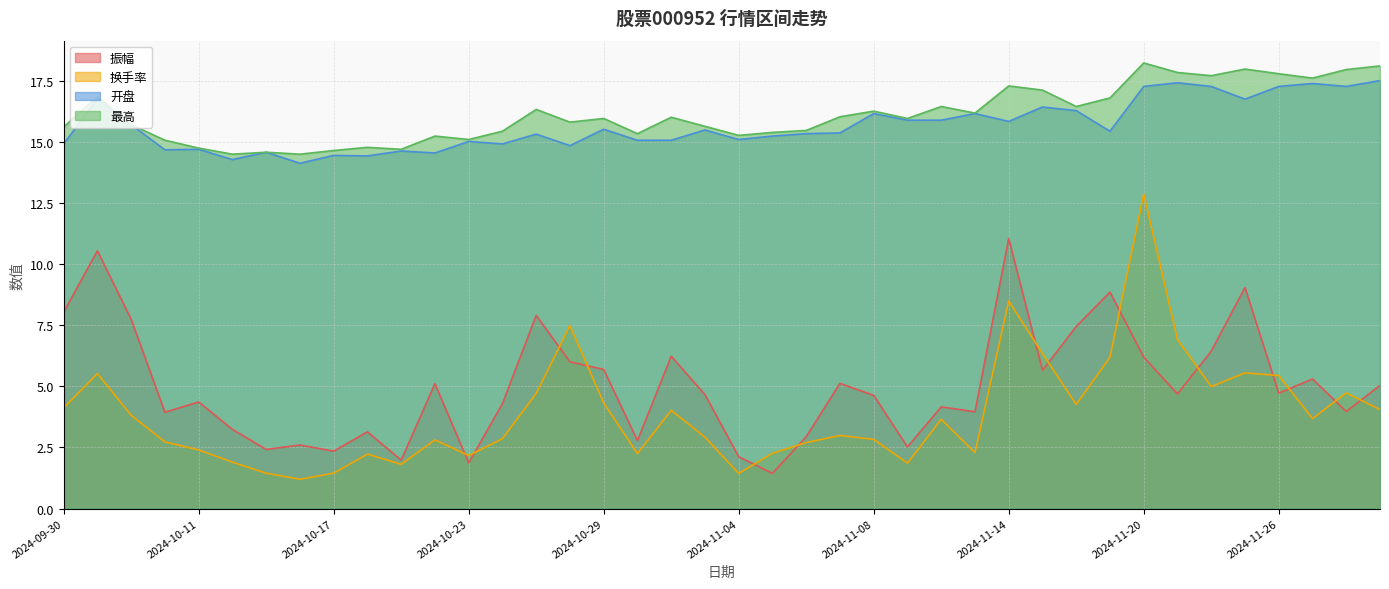

Reading left to right, what are all the values shown in this chart?

振幅: 2024-09-30=8.0	2024-10-08=10.5	2024-10-09=7.7	2024-10-10=3.9	2024-10-11=4.4	2024-10-14=3.2	2024-10-15=2.4	2024-10-16=2.6	2024-10-17=2.4	2024-10-18=3.1	2024-10-21=2.0	2024-10-22=5.1	2024-10-23=1.9	2024-10-24=4.3	2024-10-25=7.9	2024-10-28=6.0	2024-10-29=5.7	2024-10-30=2.8	2024-10-31=6.2	2024-11-01=4.7	2024-11-04=2.1	2024-11-05=1.4	2024-11-06=2.9	2024-11-07=5.1	2024-11-08=4.6	2024-11-11=2.5	2024-11-12=4.2	2024-11-13=4.0	2024-11-14=11.0	2024-11-15=5.7	2024-11-18=7.5	2024-11-19=8.8	2024-11-20=6.2	2024-11-21=4.7	2024-11-22=6.4	2024-11-25=9.0	2024-11-26=4.7	2024-11-27=5.3	2024-11-28=4.0	2024-11-29=5.0
换手率: 2024-09-30=4.1	2024-10-08=5.5	2024-10-09=3.8	2024-10-10=2.7	2024-10-11=2.4	2024-10-14=1.9	2024-10-15=1.4	2024-10-16=1.2	2024-10-17=1.4	2024-10-18=2.2	2024-10-21=1.8	2024-10-22=2.8	2024-10-23=2.2	2024-10-24=2.9	2024-10-25=4.7	2024-10-28=7.5	2024-10-29=4.3	2024-10-30=2.2	2024-10-31=4.0	2024-11-01=2.9	2024-11-04=1.4	2024-11-05=2.3	2024-11-06=2.7	2024-11-07=3.0	2024-11-08=2.8	2024-11-11=1.9	2024-11-12=3.6	2024-11-13=2.3	2024-11-14=8.5	2024-11-15=6.3	2024-11-18=4.3	2024-11-19=6.2	2024-11-20=12.9	2024-11-21=6.9	2024-11-22=5.0	2024-11-25=5.5	2024-11-26=5.4	2024-11-27=3.7	2024-11-28=4.7	2024-11-29=4.0
开盘: 2024-09-30=14.9	2024-10-08=16.8	2024-10-09=15.7	2024-10-10=14.7	2024-10-11=14.7	2024-10-14=14.3	2024-10-15=14.6	2024-10-16=14.1	2024-10-17=14.4	2024-10-18=14.4	2024-10-21=14.6	2024-10-22=14.5	2024-10-23=15.0	2024-10-24=14.9	2024-10-25=15.3	2024-10-28=14.8	2024-10-29=15.5	2024-10-30=15.1	2024-10-31=15.1	2024-11-01=15.5	2024-11-04=15.1	2024-11-05=15.2	2024-11-06=15.3	2024-11-07=15.4	2024-11-08=16.1	2024-11-11=15.9	2024-11-12=15.9	2024-11-13=16.1	2024-11-14=15.8	2024-11-15=16.4	2024-11-18=16.3	2024-11-19=15.4	2024-11-20=17.3	2024-11-21=17.4	2024-11-22=17.3	2024-11-25=16.7	2024-11-26=17.3	2024-11-27=17.4	2024-11-28=17.3	2024-11-29=17.5
最高: 2024-09-30=15.6	2024-10-08=16.8	2024-10-09=15.7	2024-10-10=15.1	2024-10-11=14.7	2024-10-14=14.5	2024-10-15=14.6	2024-10-16=14.5	2024-10-17=14.6	2024-10-18=14.8	2024-10-21=14.7	2024-10-22=15.2	2024-10-23=15.1	2024-10-24=15.4	2024-10-25=16.3	2024-10-28=15.8	2024-10-29=15.9	2024-10-30=15.3	2024-10-31=16.0	2024-11-01=15.6	2024-11-04=15.3	2024-11-05=15.4	2024-11-06=15.5	2024-11-07=16.0	2024-11-08=16.2	2024-11-11=15.9	2024-11-12=16.4	2024-11-13=16.2	2024-11-14=17.3	2024-11-15=17.1	2024-11-18=16.4	2024-11-19=16.8	2024-11-20=18.2	2024-11-21=17.8	2024-11-22=17.7	2024-11-25=18.0	2024-11-26=17.8	2024-11-27=17.6	2024-11-28=17.9	2024-11-29=18.1